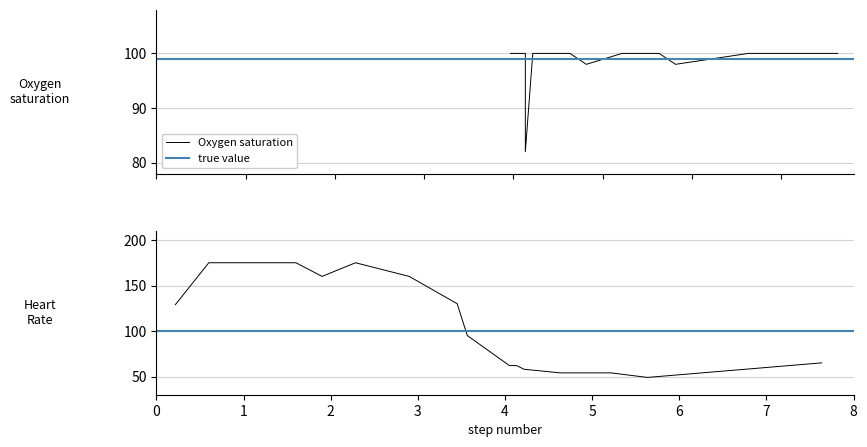

List the series in order of their overall mean, highest first.

Heart Rate, Oxygen saturation